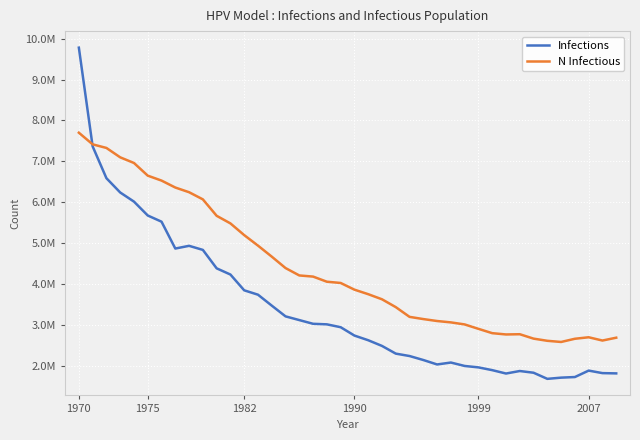

Which series has the largest total across all categories?

N Infectious